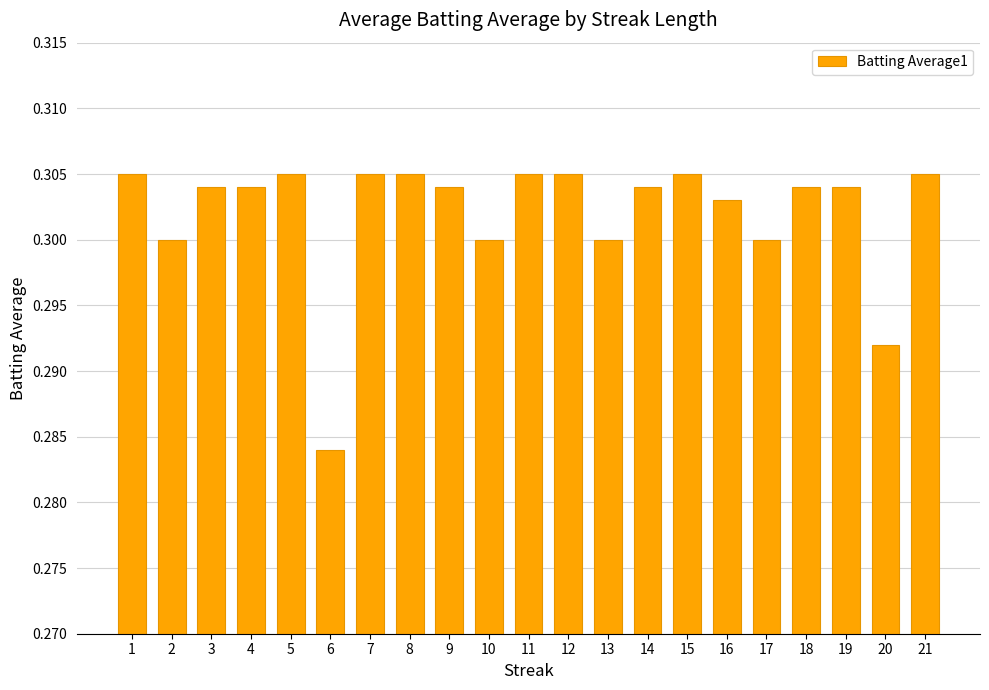

What is the sum of all values?

6.3